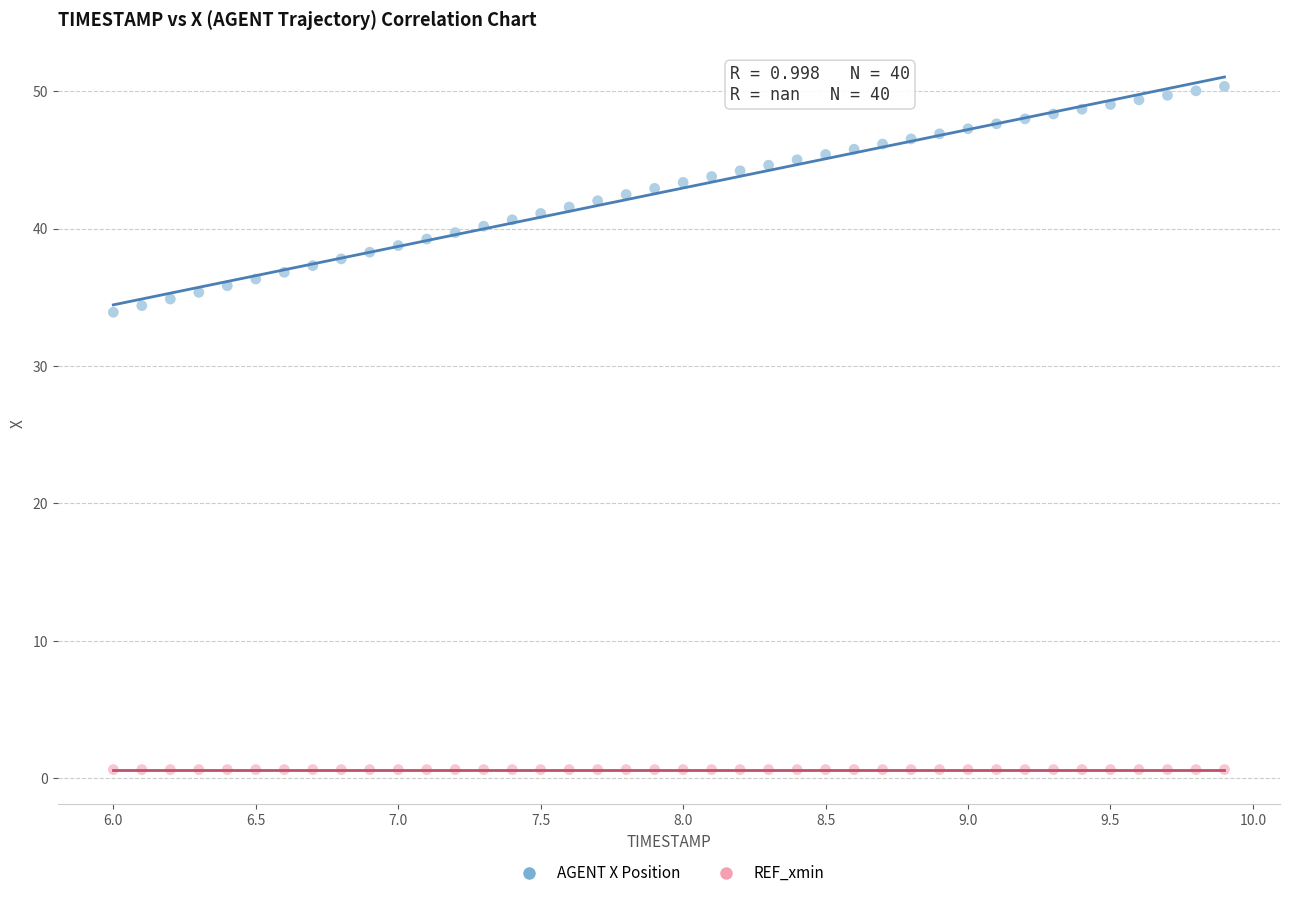

Which series contains the highest Y value?

AGENT X Position